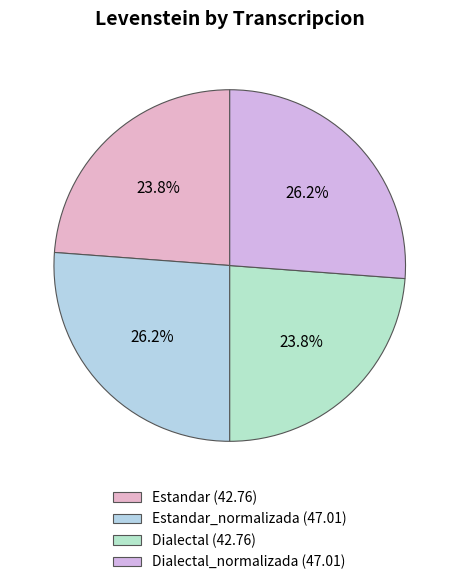

Count the number of slices in the pie.

4